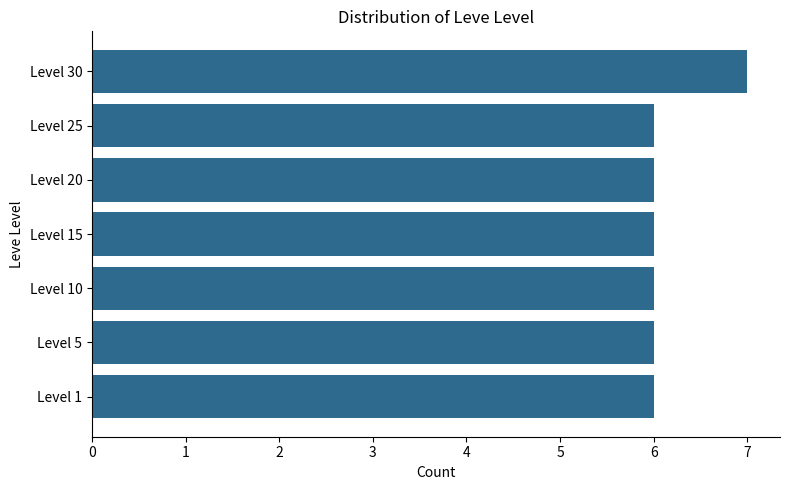

What is the greatest value displayed?

7